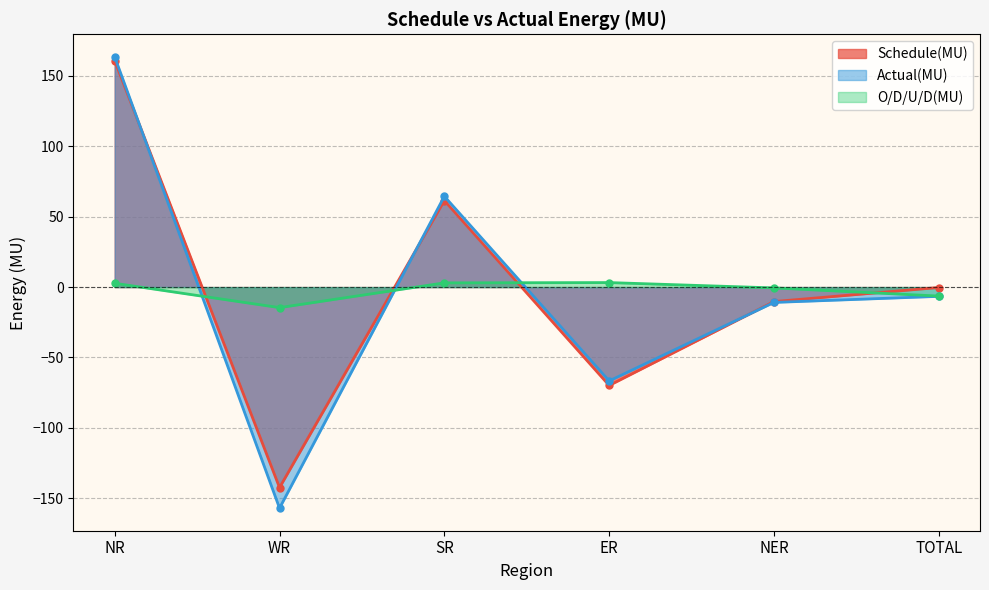

At which label does Actual(MU) reach its minimum?

WR